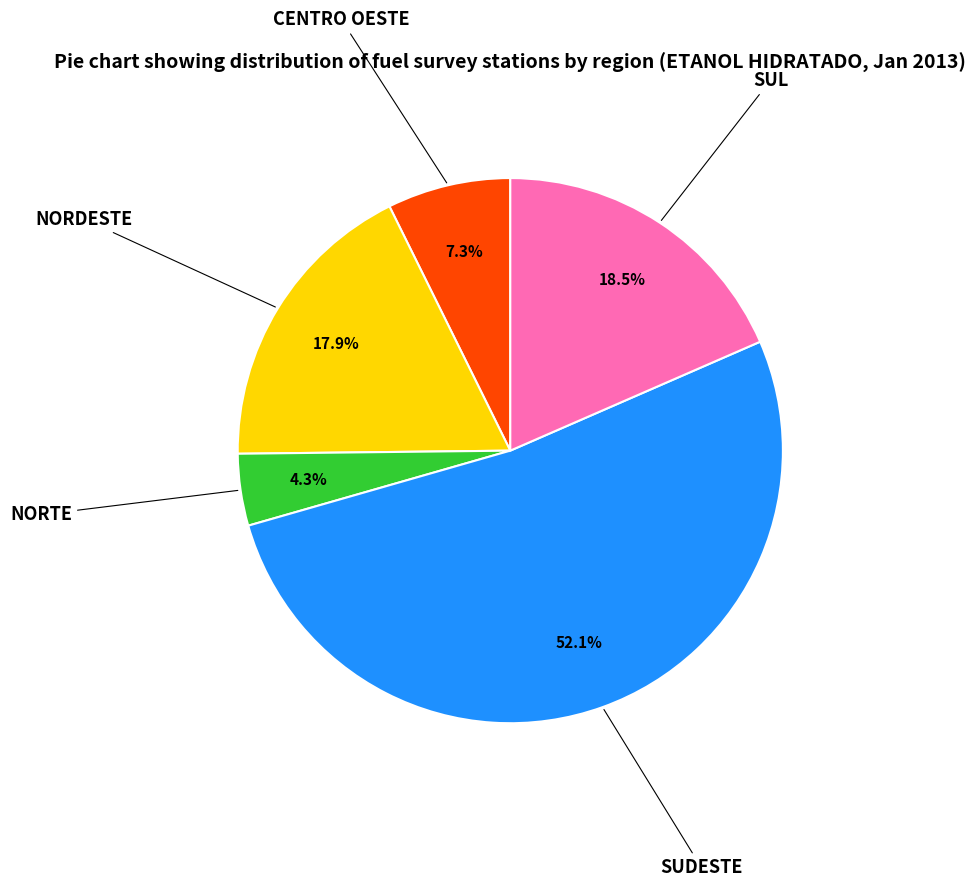

How many slices are in this pie chart?

5